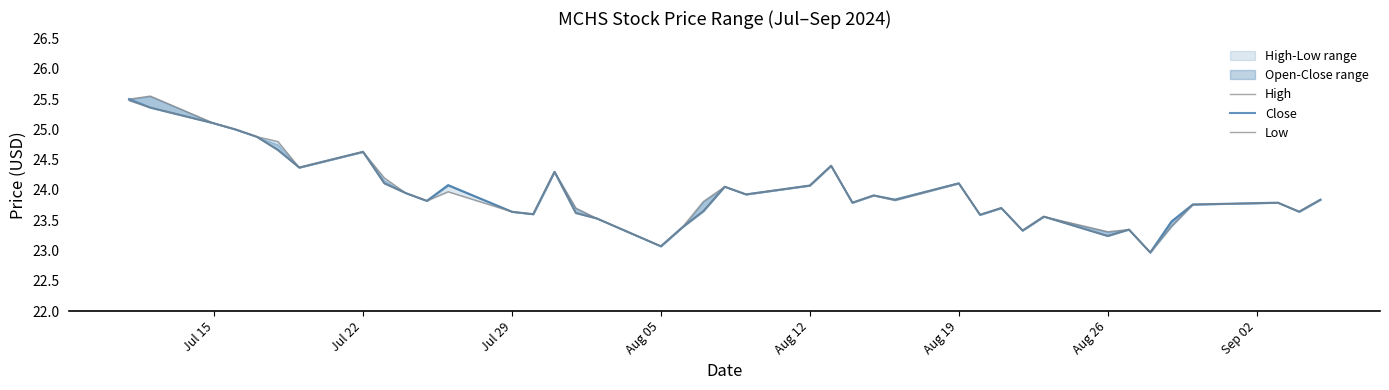

List the series in order of their peak value, highest first.

High, Close, Low